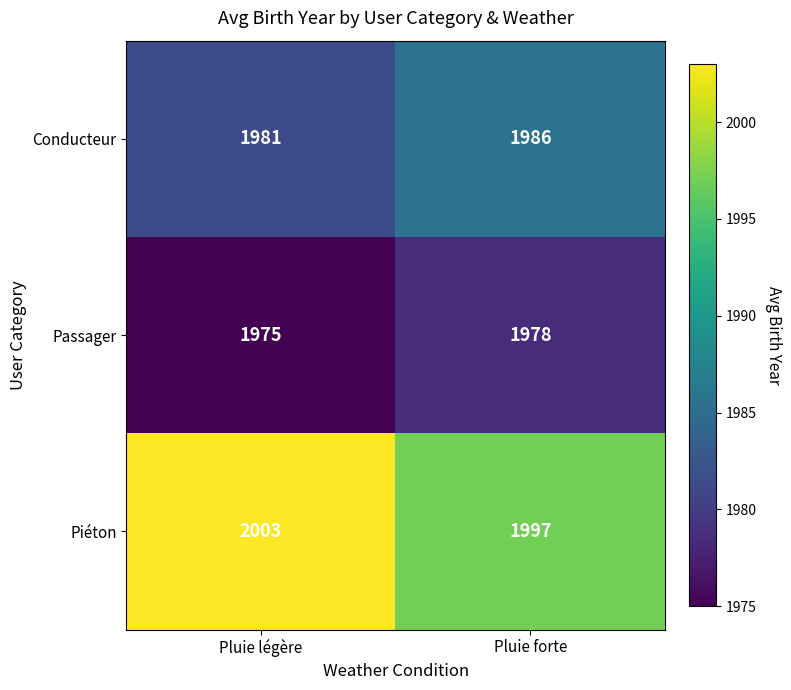

Reading left to right, extract all data points from this chart.

Conducteur: 1981	1986
Passager: 1975	1978
Piéton: 2003	1997